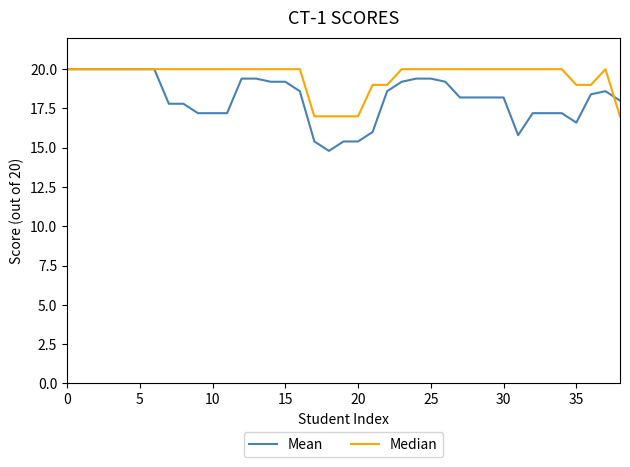

Which series has the widest spread of values?

Mean